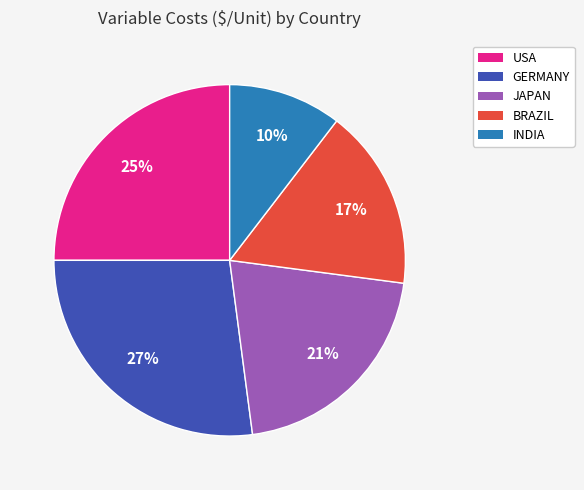

Rank the categories by value from highest to lowest.

GERMANY, USA, JAPAN, BRAZIL, INDIA